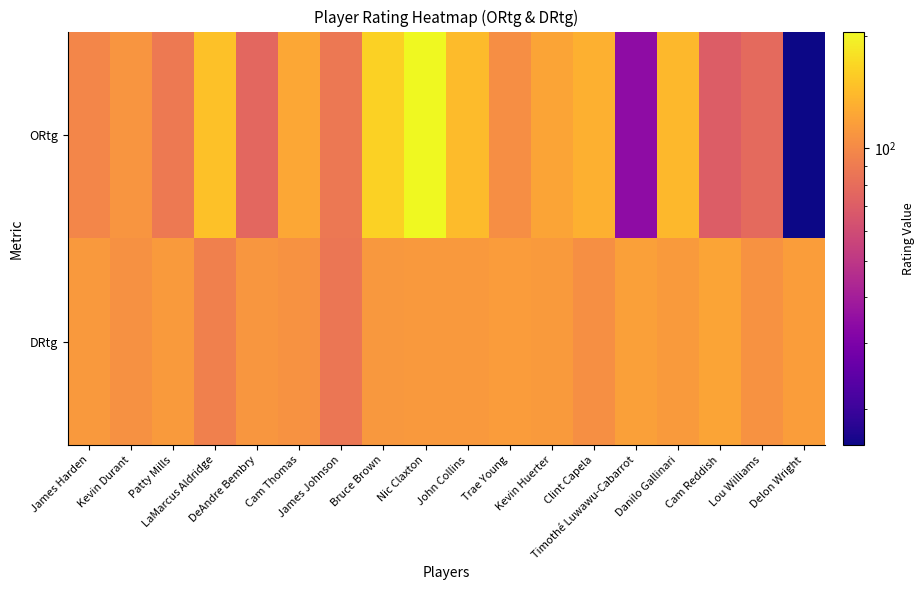

What is the difference between the highest and lowest values at Lou Williams?

29